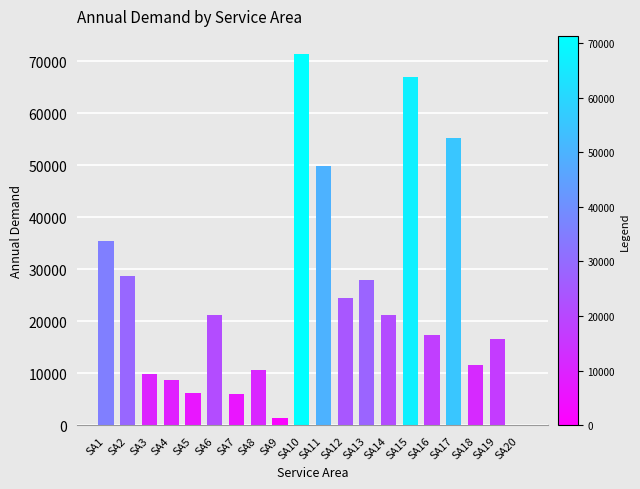

What is the change in value from SA12 to SA16?

-7114.0